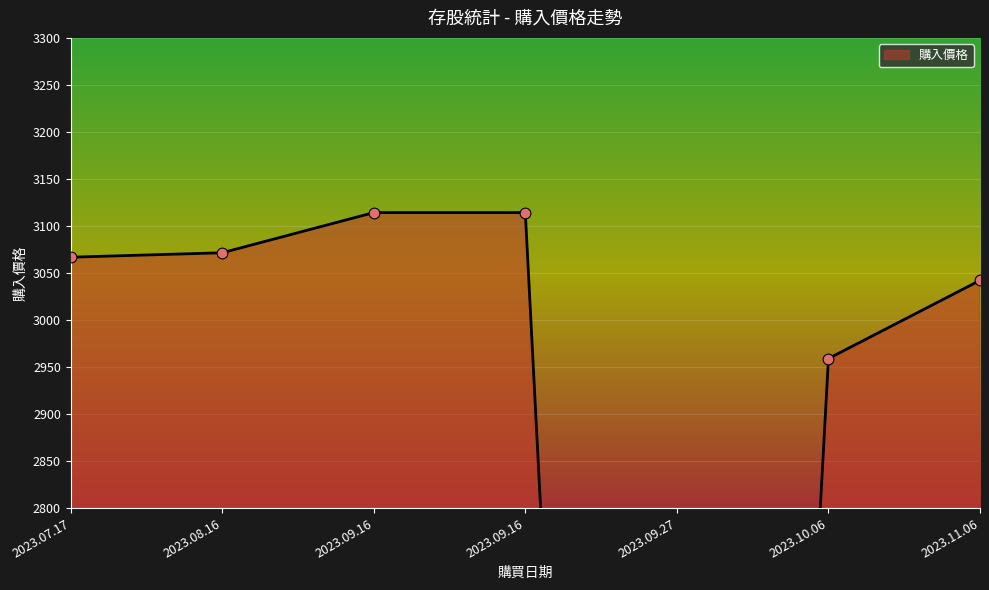

What is the change in value from 2023.09.16 to 2023.10.06?

-155.2